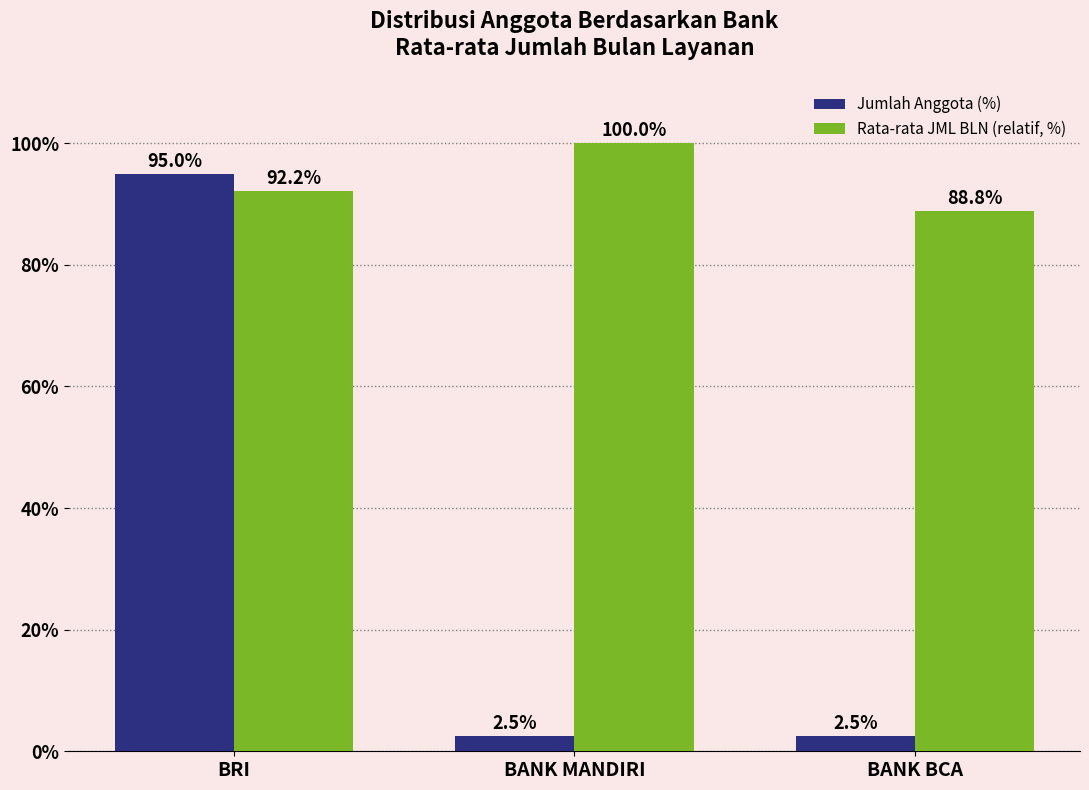

True or false: Rata-rata JML BLN (relatif, %) has a value of 147.8 at BANK MANDIRI.

False